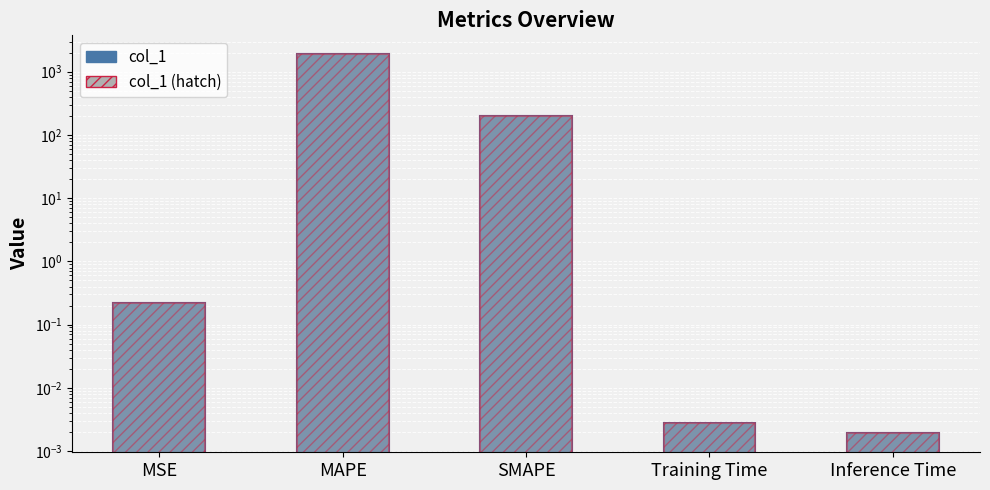

What is the value of the col_1 bar at the 2nd from the left?

1887.6